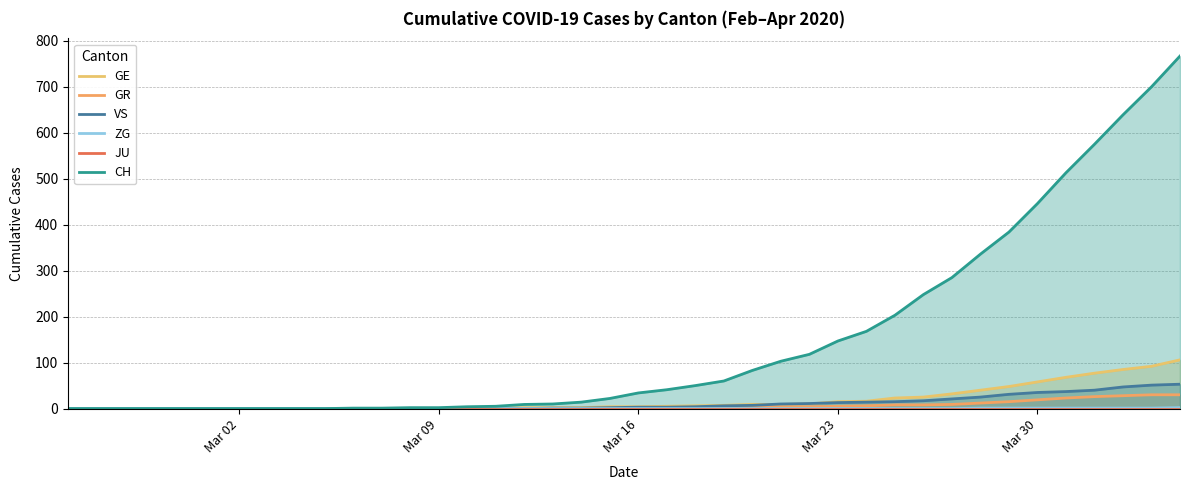

How many categories are shown in the chart?

40